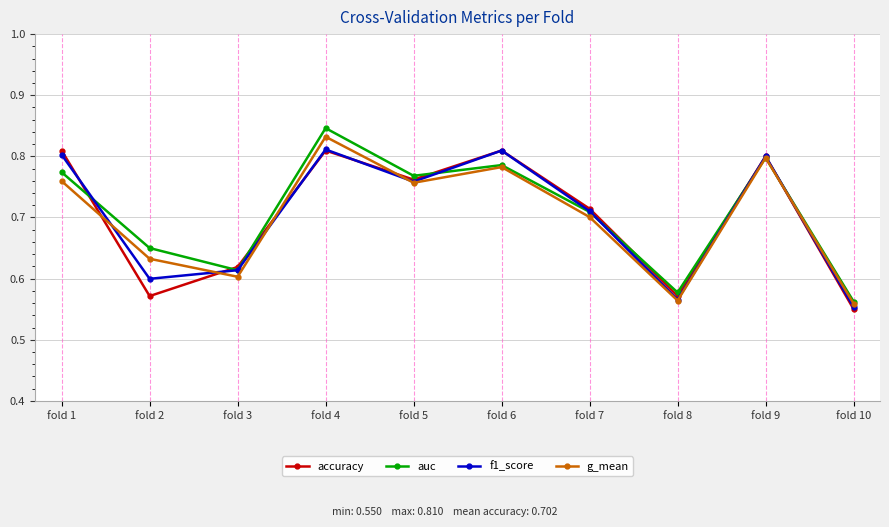

True or false: accuracy has more than 2 interior local peaks.

True